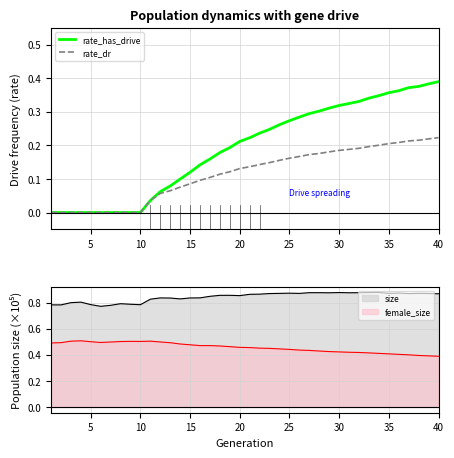

Is it true that female_size equals 0.6 at 15?

False